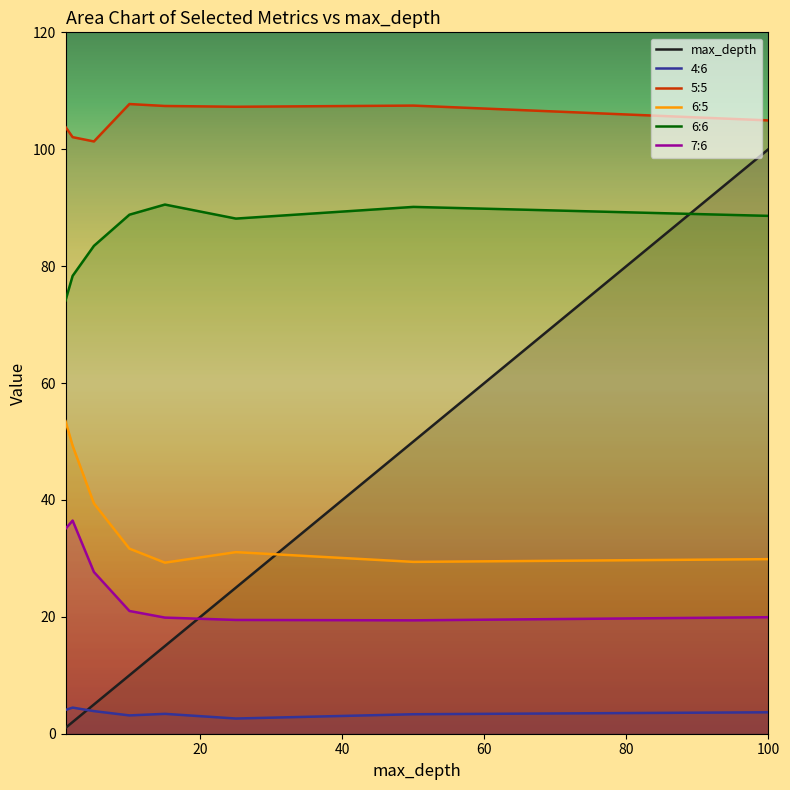

Between 15.0 and 50.0, which series saw the biggest shift?

max_depth